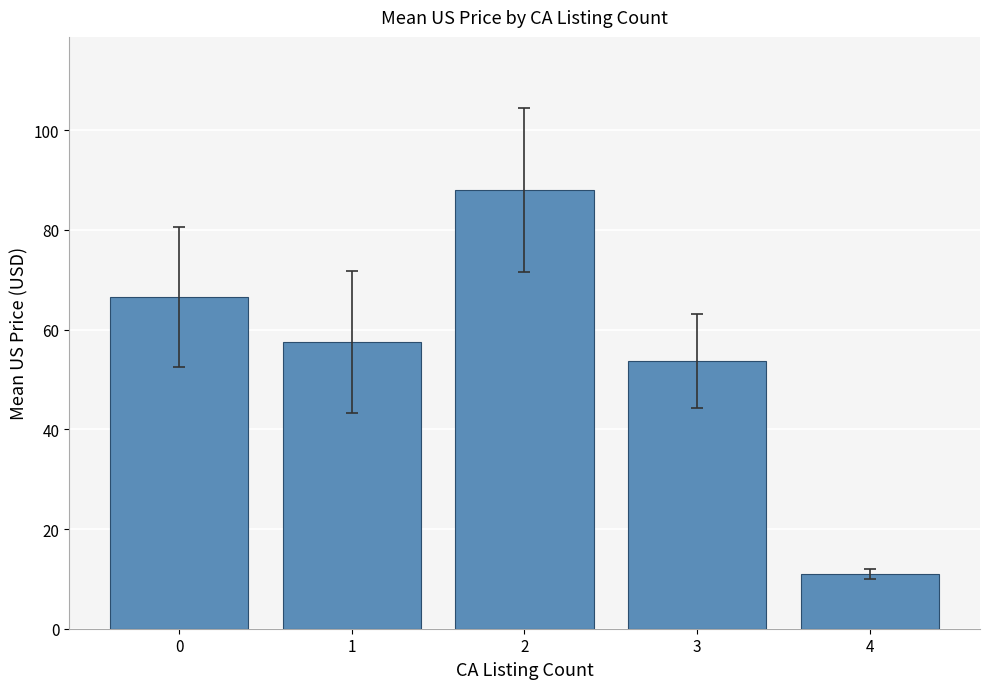

What is the change in value from 0 to 4?

-55.7